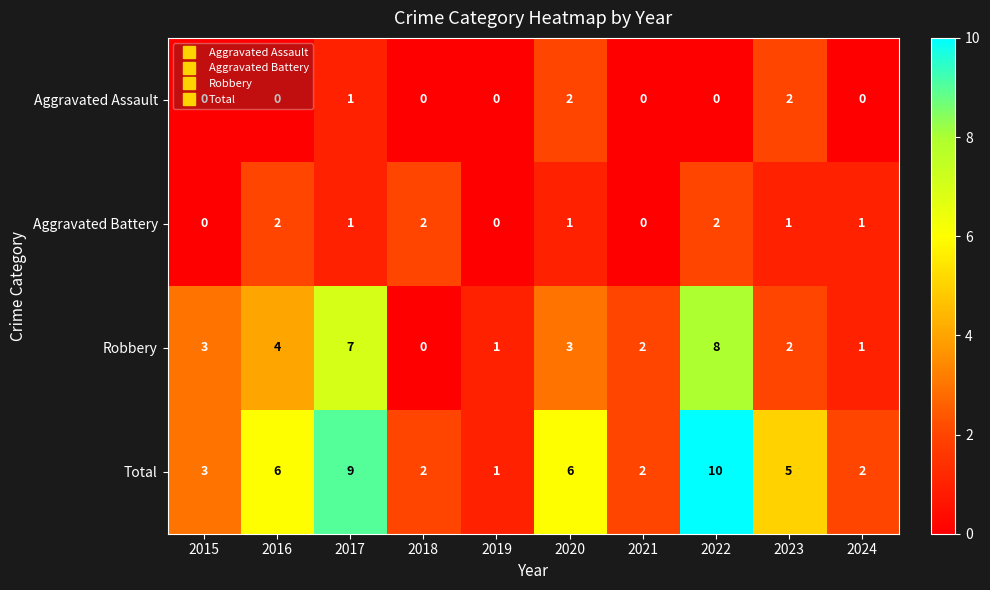

Which label corresponds to the largest value in the chart?

2022